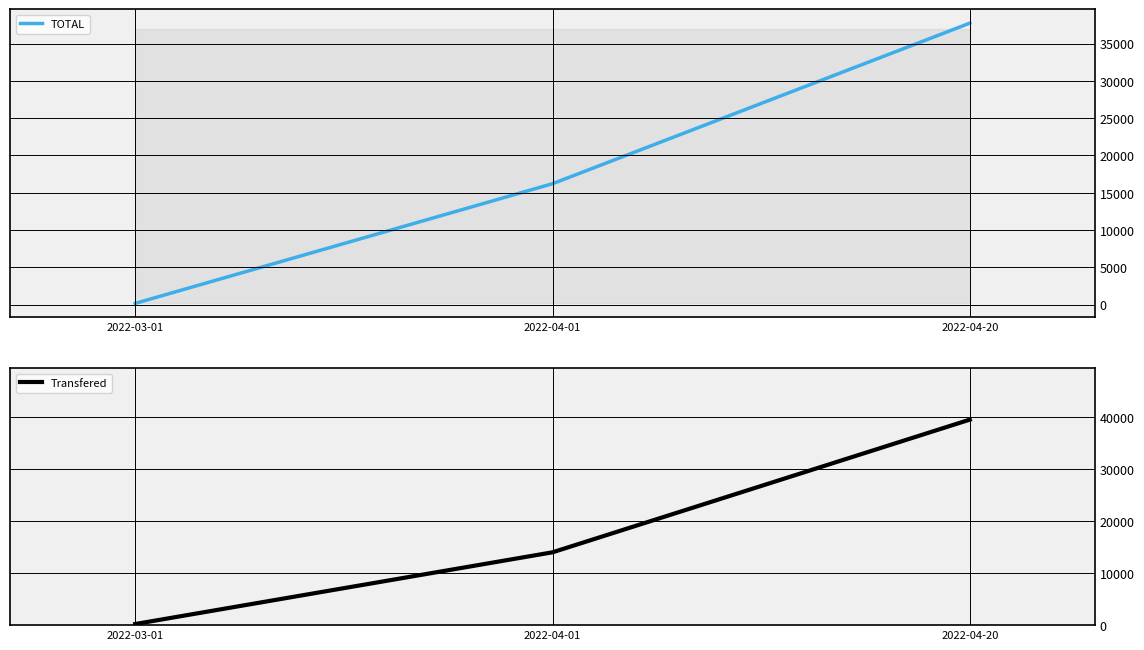

What position from the left is 2022-04-20?

3